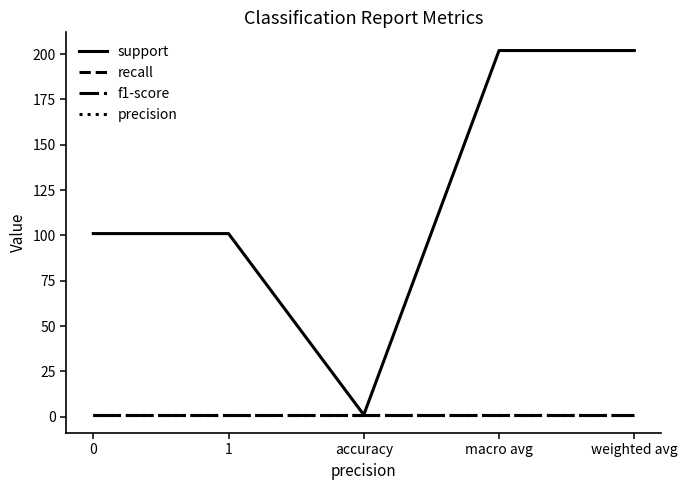

Does the chart display data point markers on the line(s)?

No